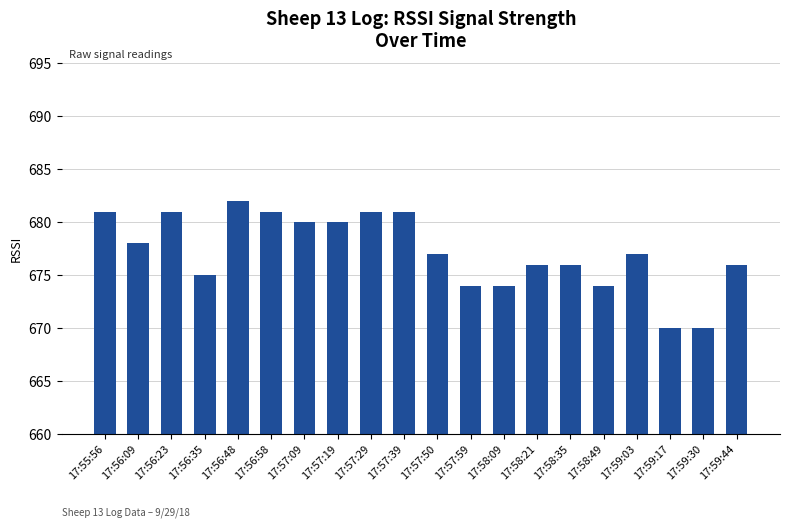

Which has a higher value, 17:58:49 or 17:58:21?

17:58:21